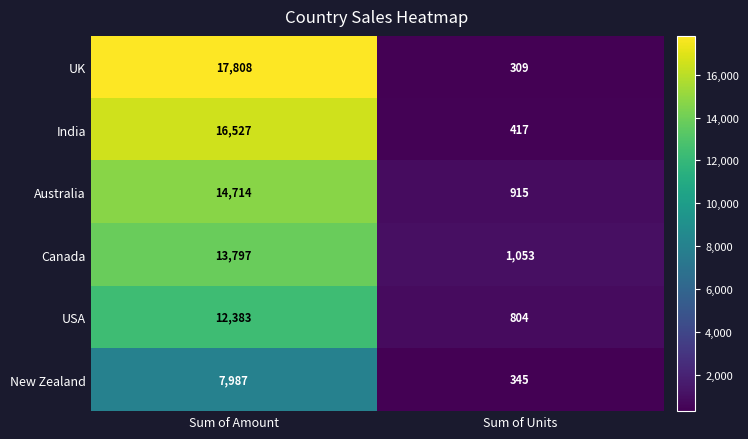

How many series are shown in this chart?

6